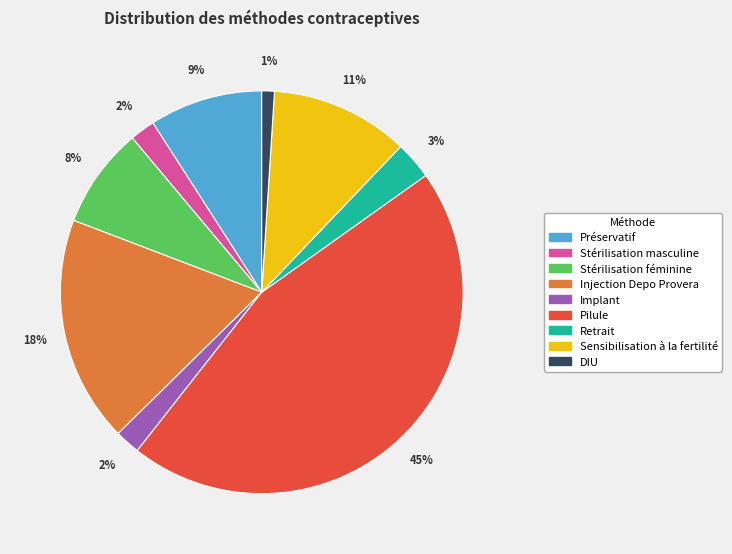

Does any single category account for the majority?

No